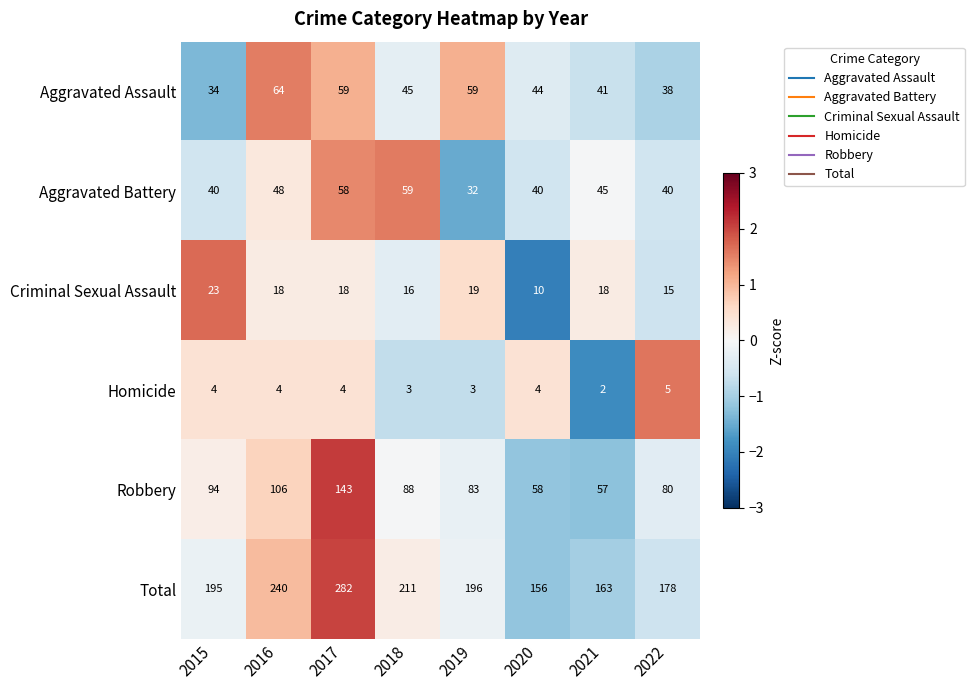

What is the sum of the Total values at 2017 and 2022?

460